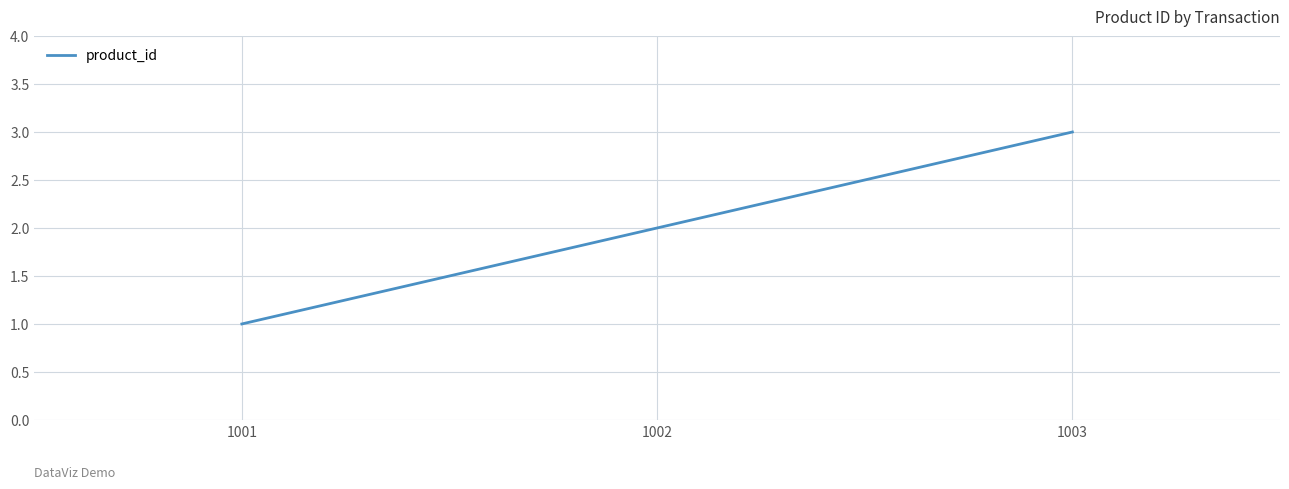

What is the difference between the maximum and minimum values?

2